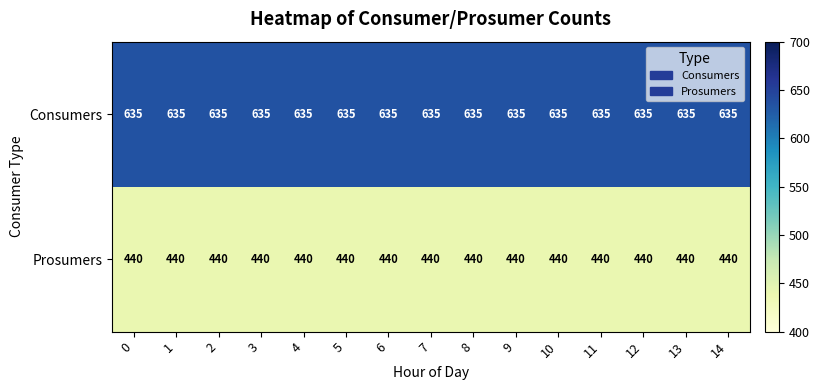

How many categories are shown in the chart?

15